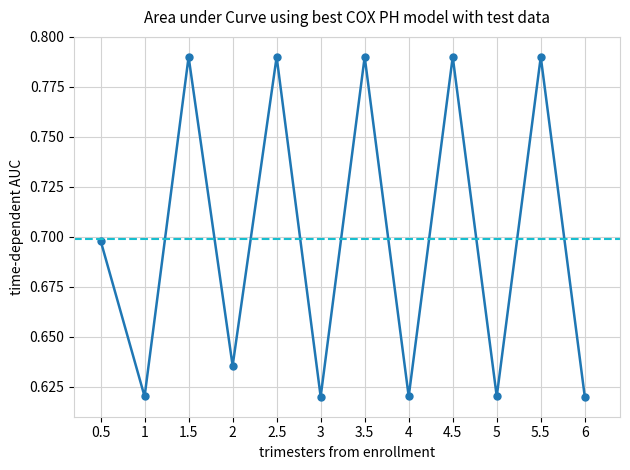

What is the change in value from 4 to 5.5?

+0.2